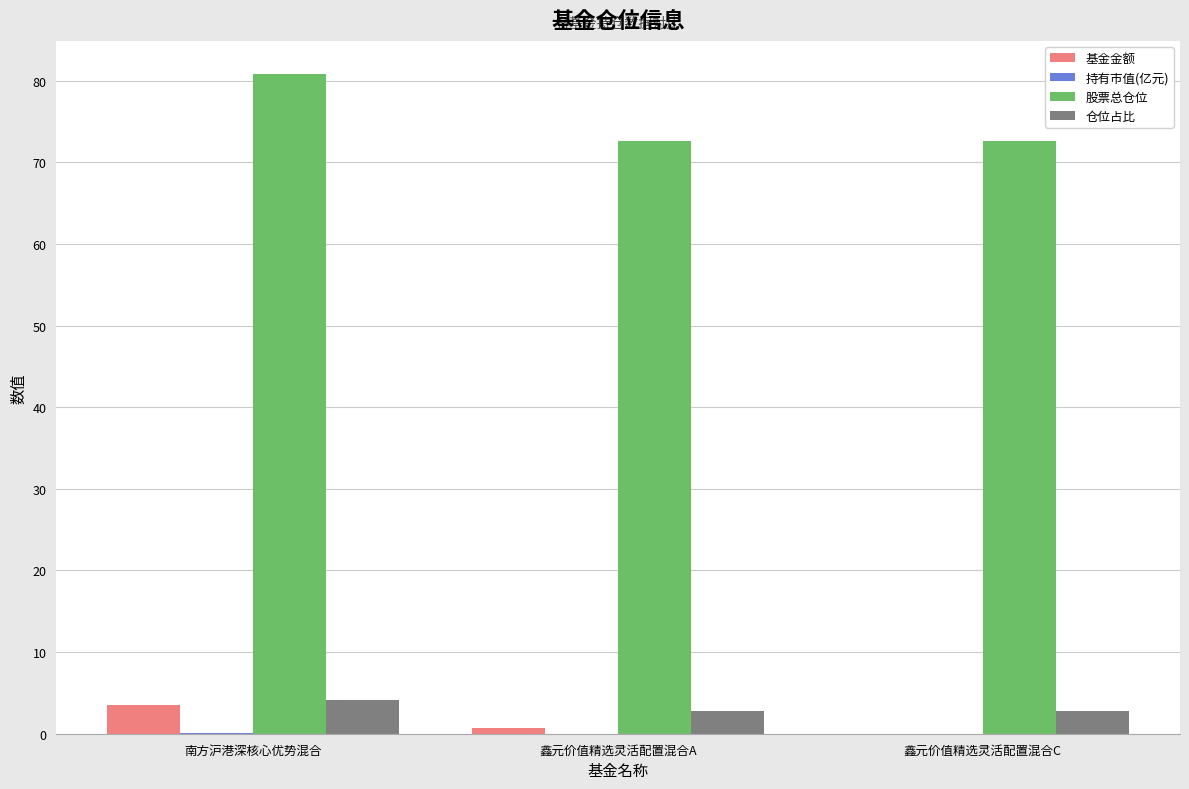

The 基金金额 series shows 0.7 at 鑫元价值精选灵活配置混合A. True or false?

True